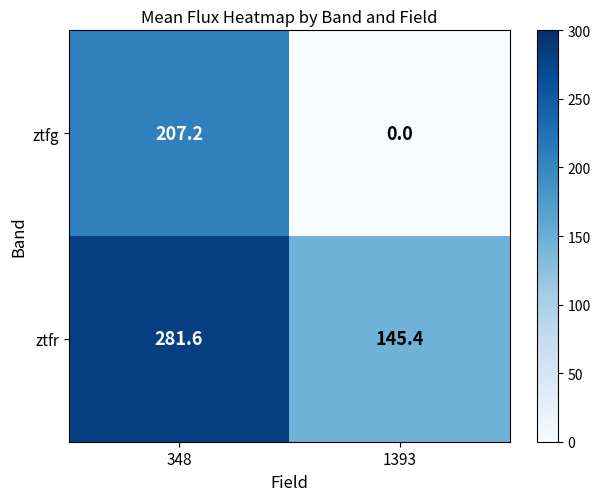

Which label corresponds to the smallest value in the chart?

1393